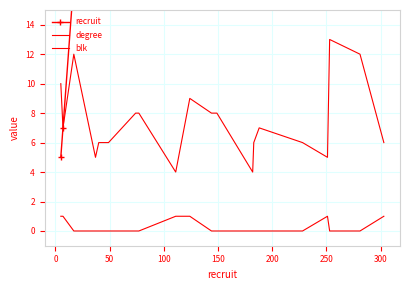

Is this an area chart (filled region under the line)?

No